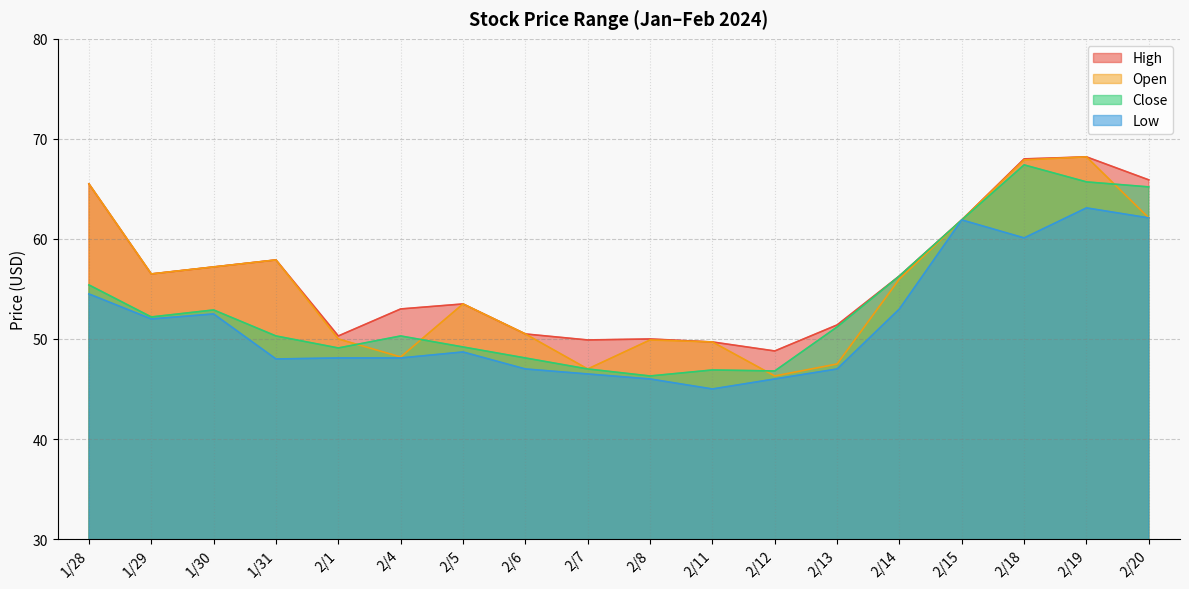

Which series has the largest total across all categories?

High